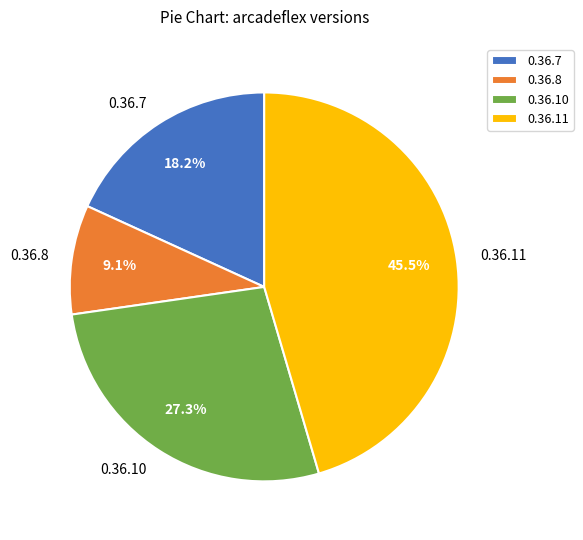

Rank the categories by value from highest to lowest.

0.36.11, 0.36.10, 0.36.7, 0.36.8